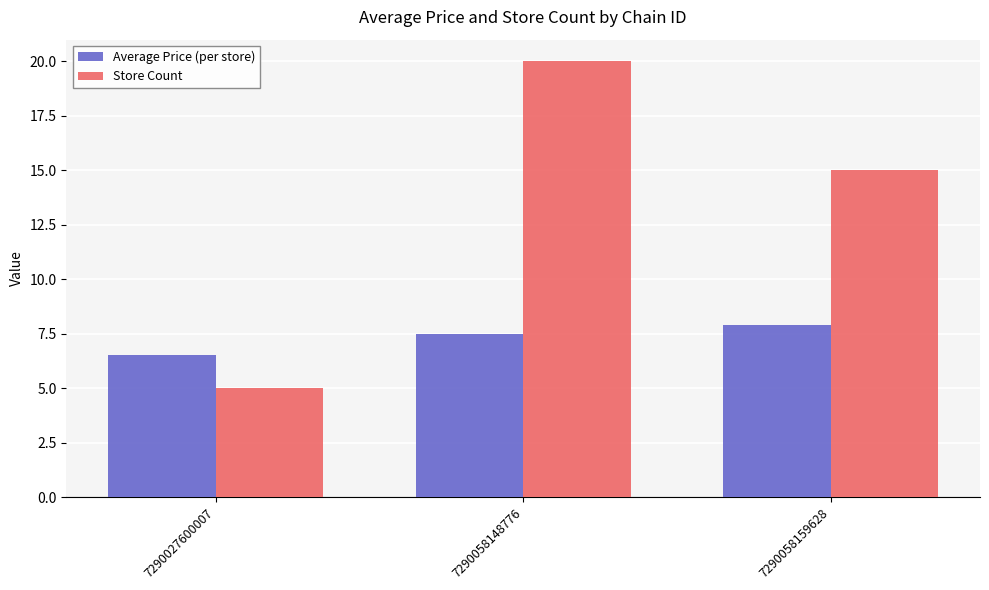

List the series in order of their overall mean, lowest first.

Average Price (per store), Store Count